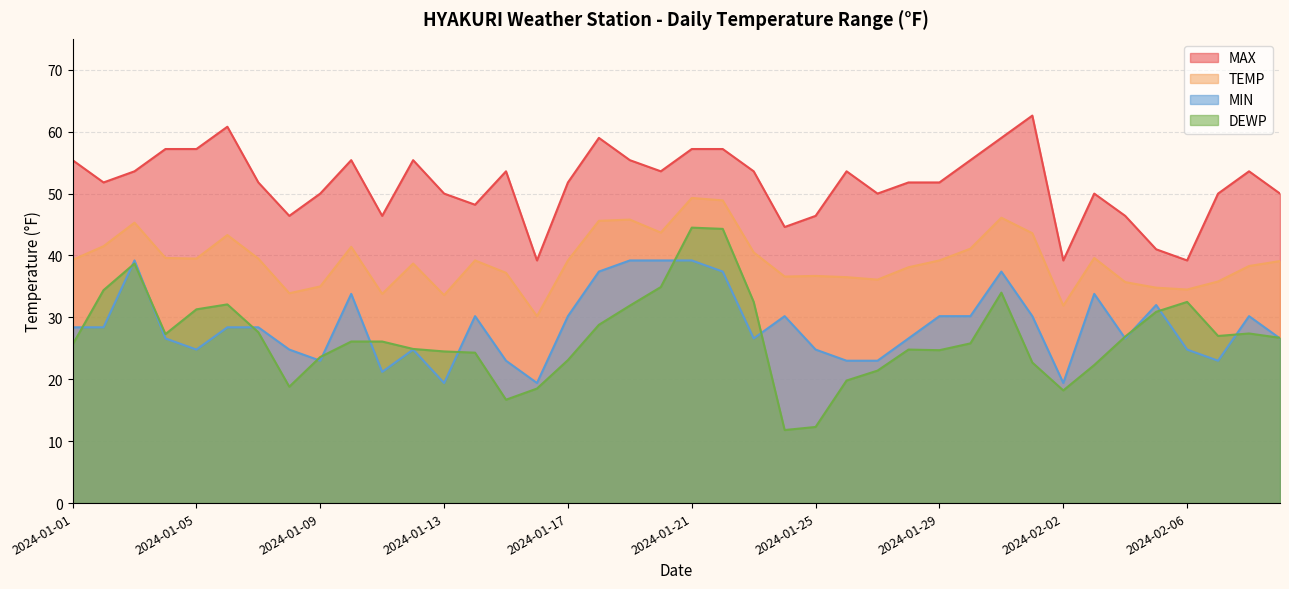

What is the minimum value for MAX?

39.2